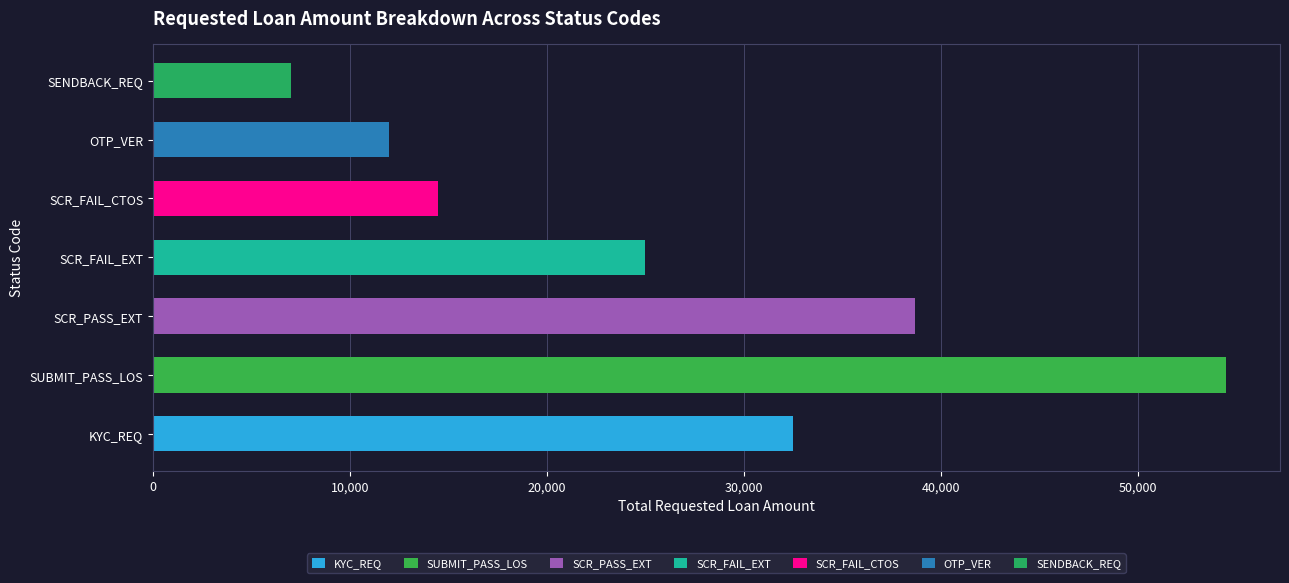

Rank the categories by value from lowest to highest.

SENDBACK_REQ, OTP_VER, SCR_FAIL_CTOS, SCR_FAIL_EXT, KYC_REQ, SCR_PASS_EXT, SUBMIT_PASS_LOS